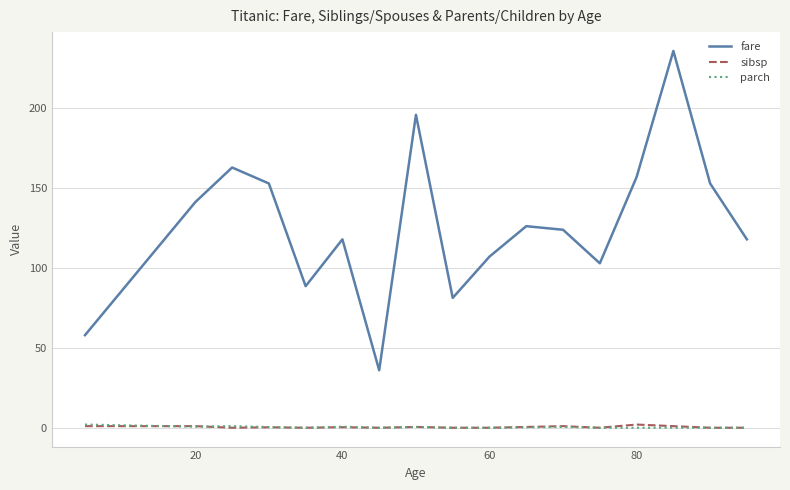

How many interior local valleys does the fare series have?

4